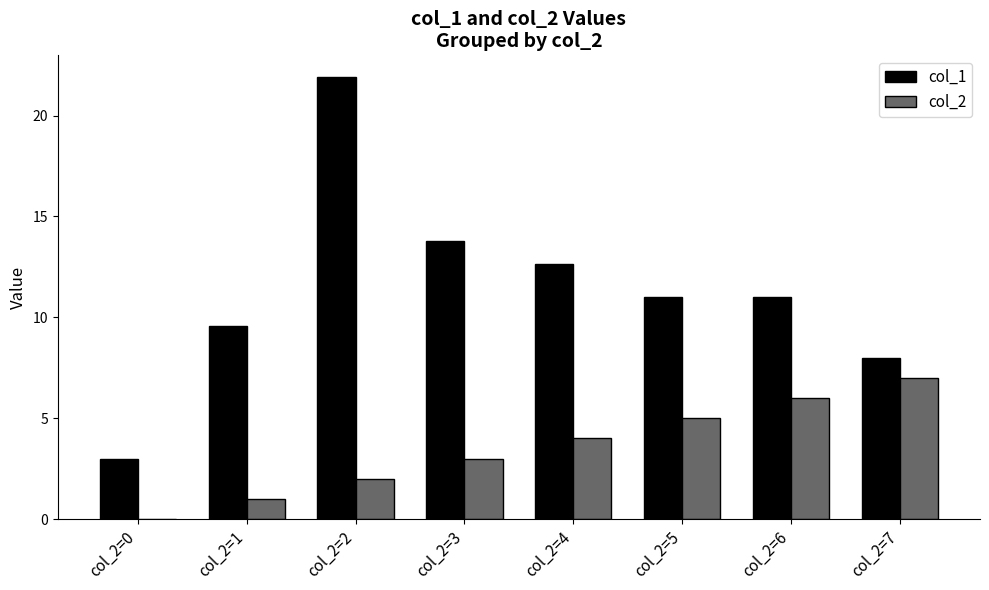

What value does the col_1 series have at col_2=0?

3.0